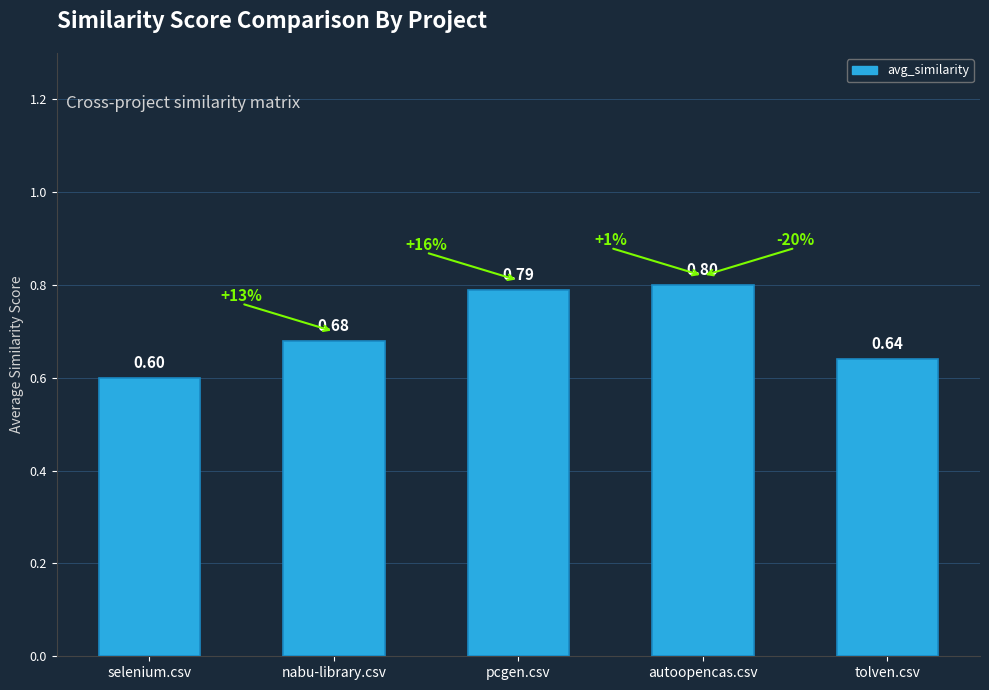

Which label corresponds to the largest value in the chart?

autoopencas.csv